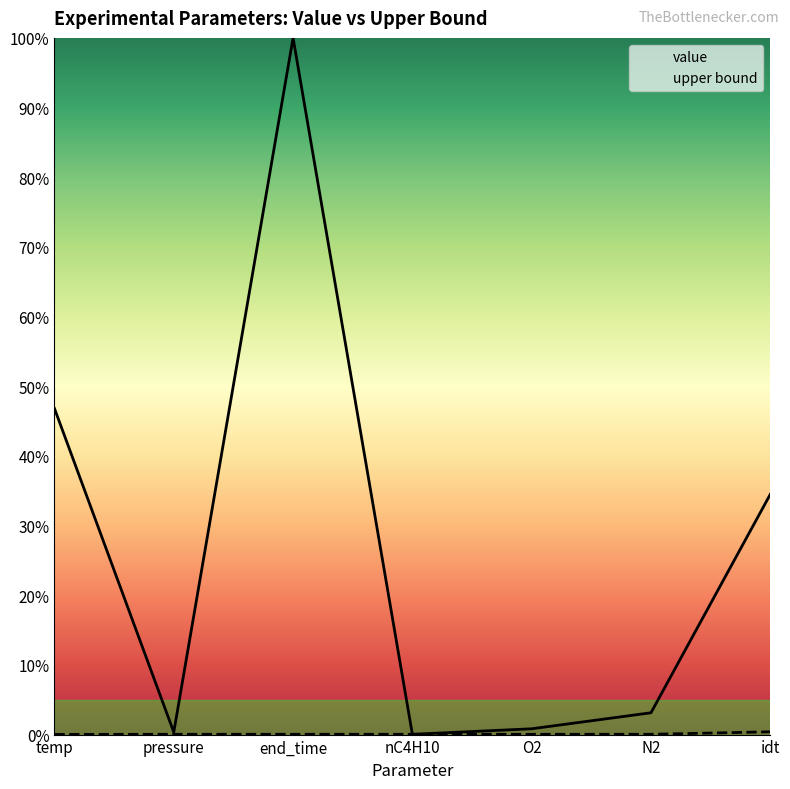

Where do value and upper bound first cross each other?

end_time and nC4H10